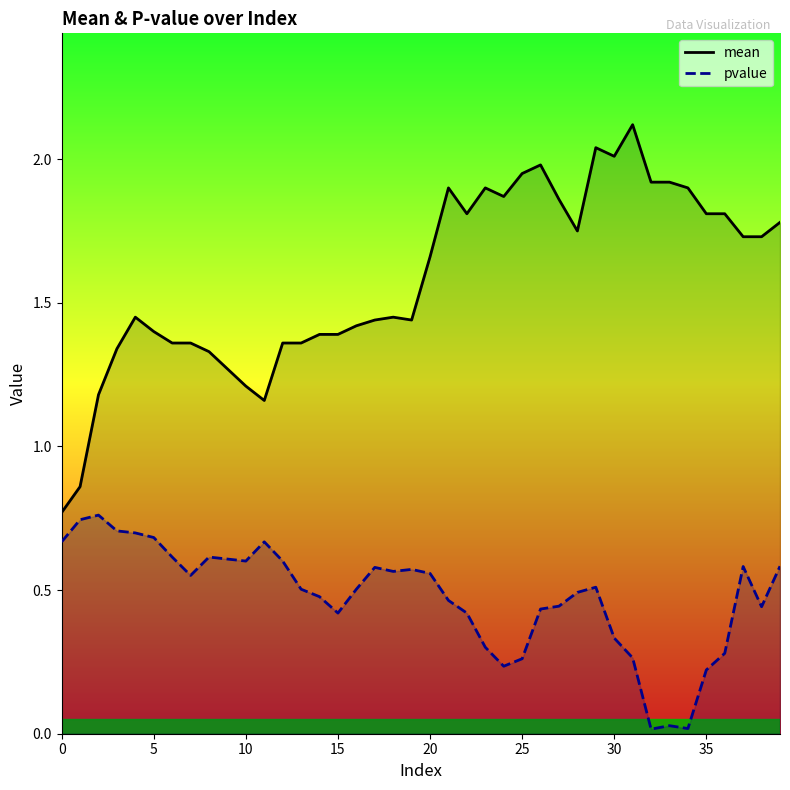

True or false: pvalue and mean cross at least once.

False